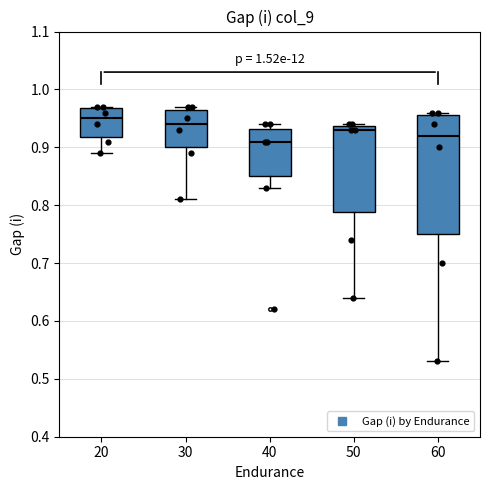

Reading left to right, read every box against the y-axis: the position of its median line, the range the box covers, and the ends of its whiskers. The values are not printed on the chart, so give them approximately, as read against the axis.

20: median 0.95, box 0.92 to 0.97, whiskers 0.89 to 0.97
30: median 0.94, box 0.90 to 0.97, whiskers 0.81 to 0.97 (just above the box's upper edge)
40: median 0.91, box 0.85 to 0.93, whiskers 0.83 to 0.94
50: median 0.93, box 0.79 to 0.94, whiskers 0.64 to 0.94
60: median 0.92, box 0.75 to 0.96, whiskers 0.53 to 0.96 (just above the box's upper edge)